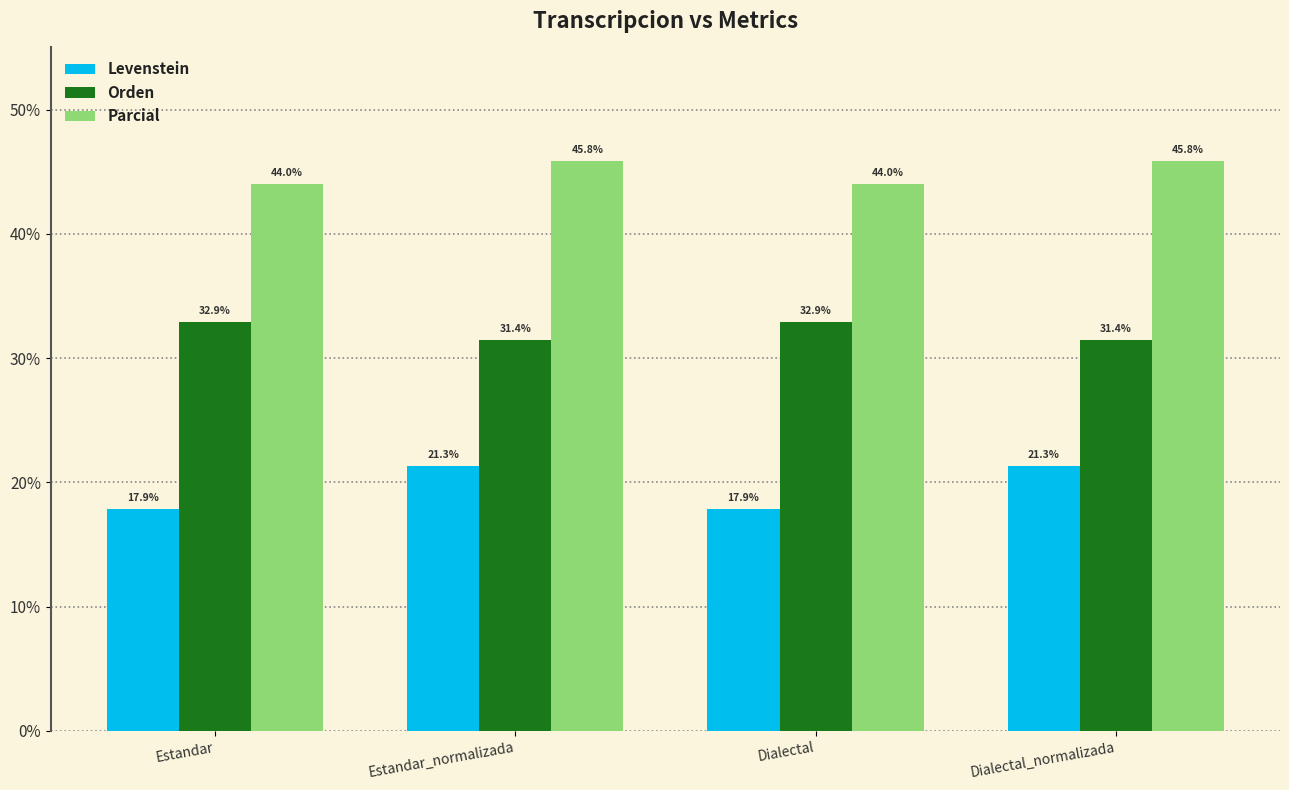

How many values in the Parcial series are below 45?

2